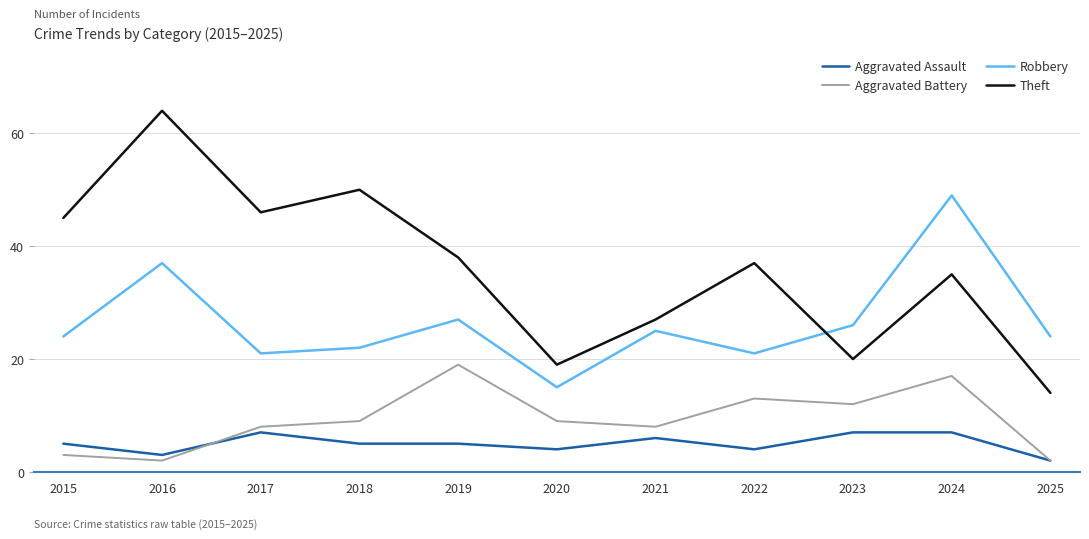

Which category has the highest value in the Robbery series?

2024